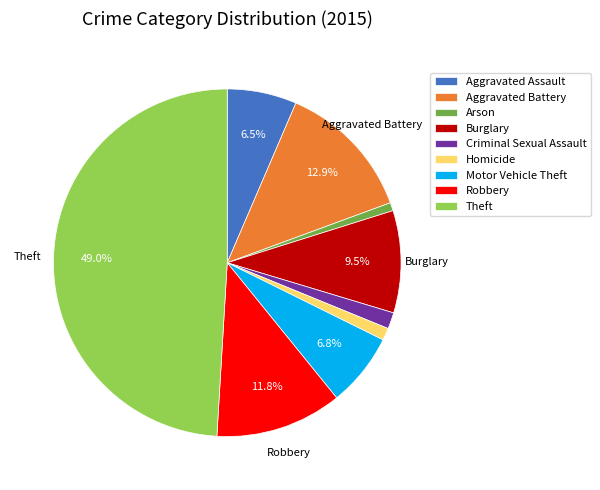

Does Homicide represent more than half of the total?

No